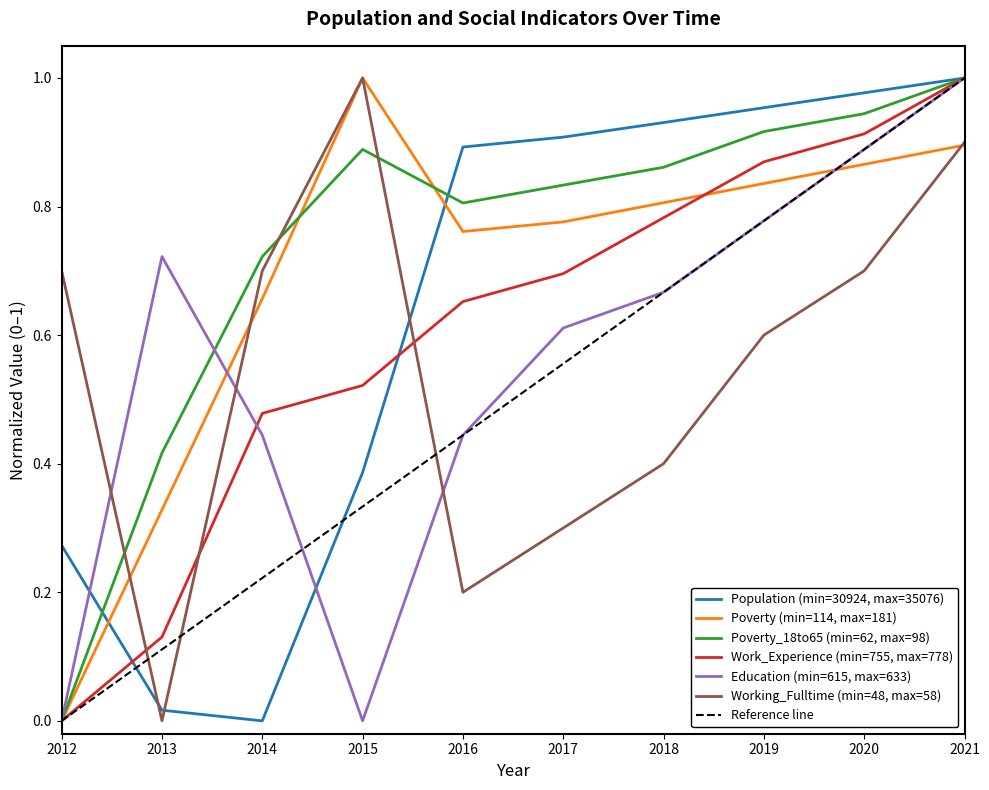

Does the chart display data point markers on the line(s)?

No